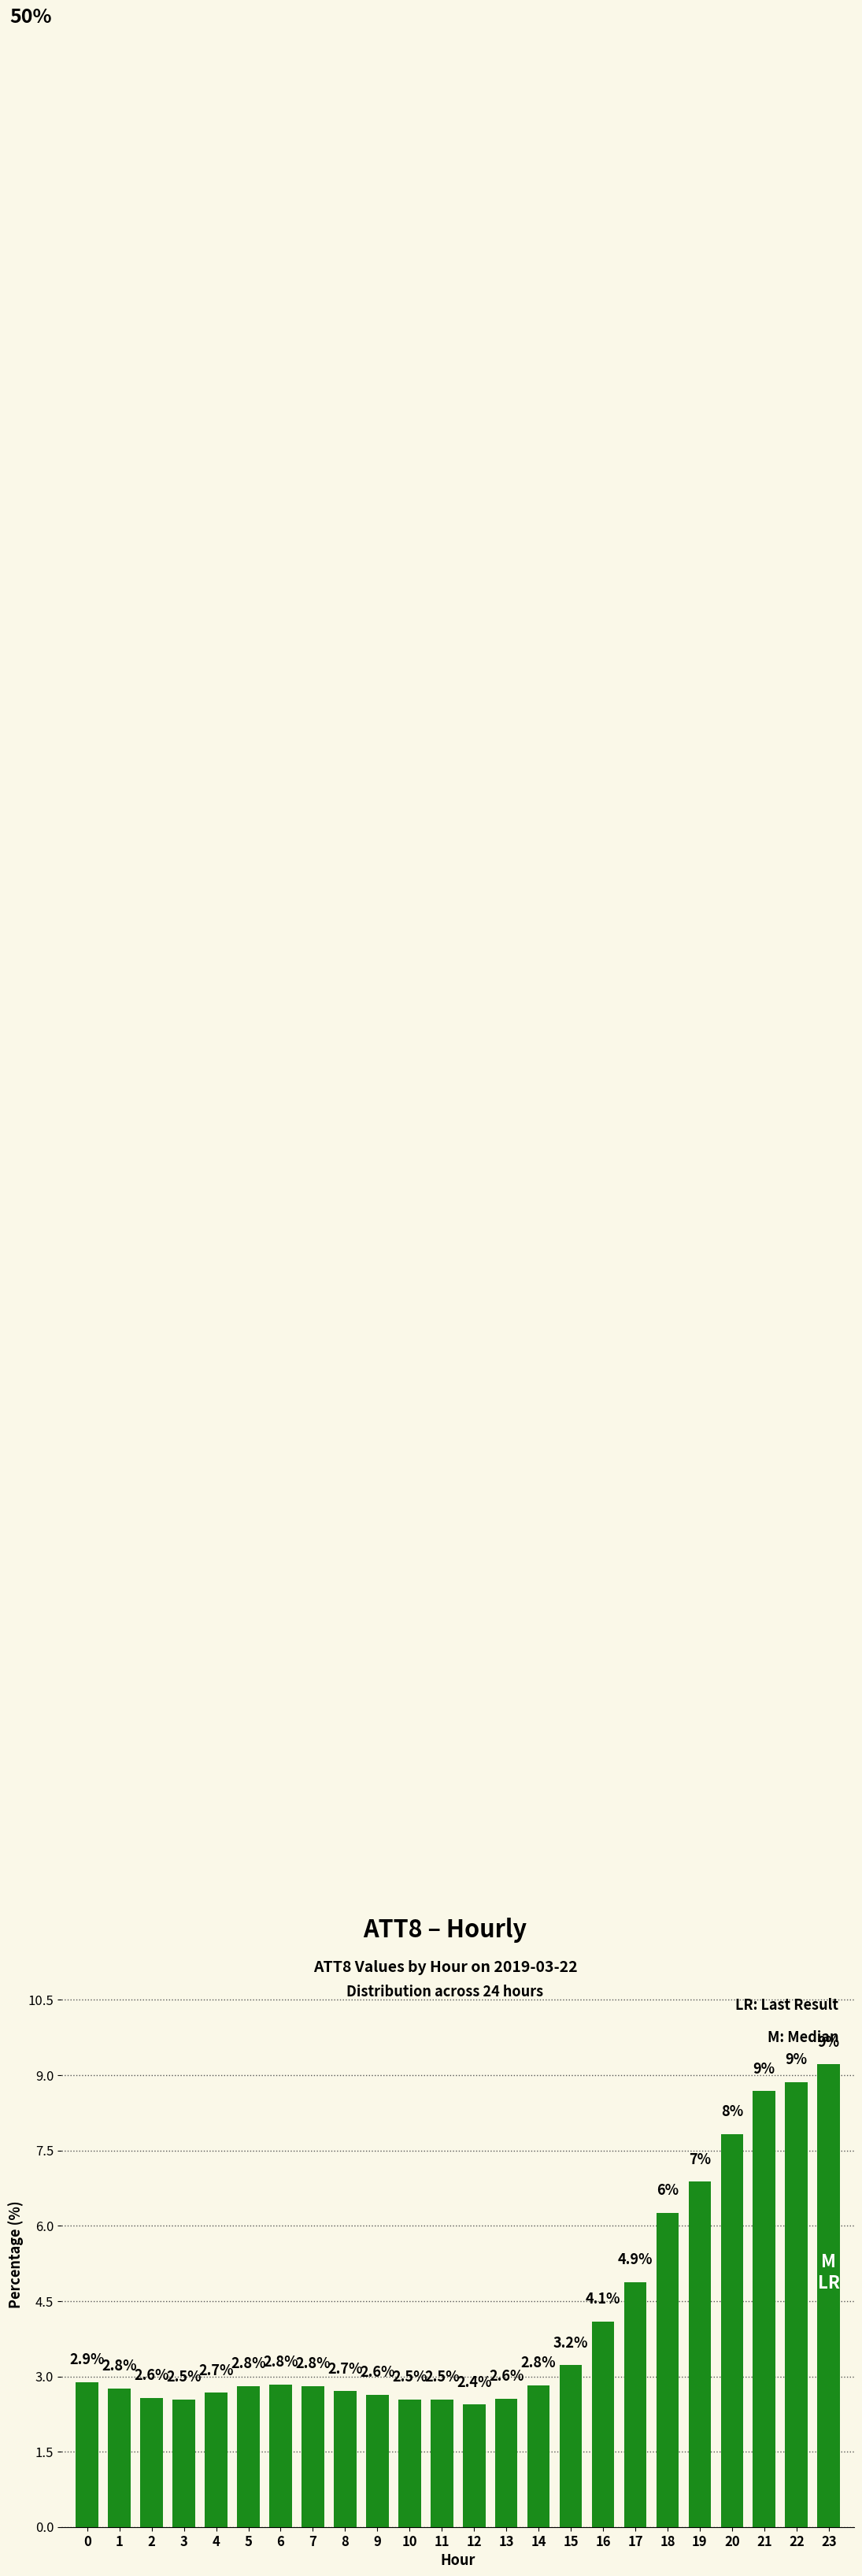

What value does the data have at 20?

7.8